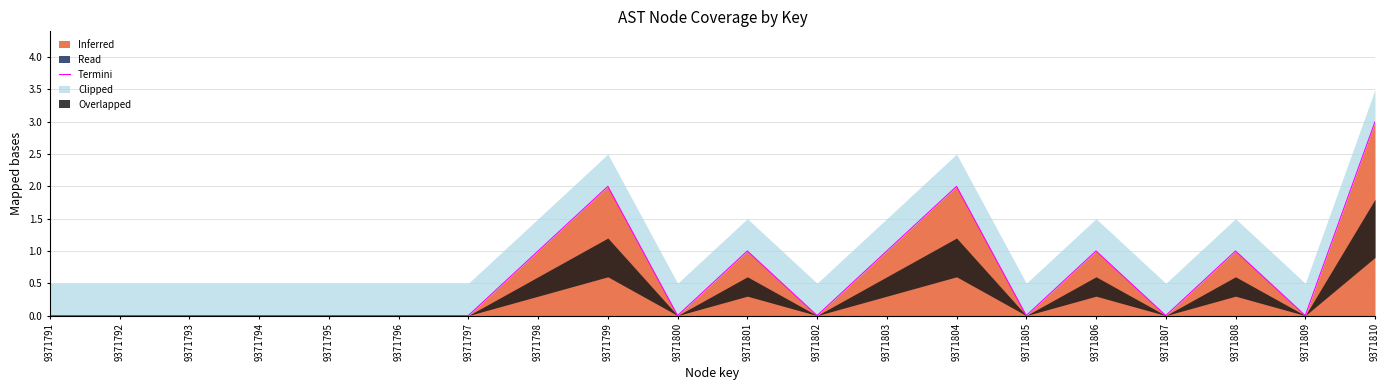

Rank the categories by value from lowest to highest.

9371791, 9371792, 9371793, 9371794, 9371795, 9371796, 9371797, 9371800, 9371802, 9371805, 9371807, 9371809, 9371798, 9371801, 9371803, 9371806, 9371808, 9371799, 9371804, 9371810